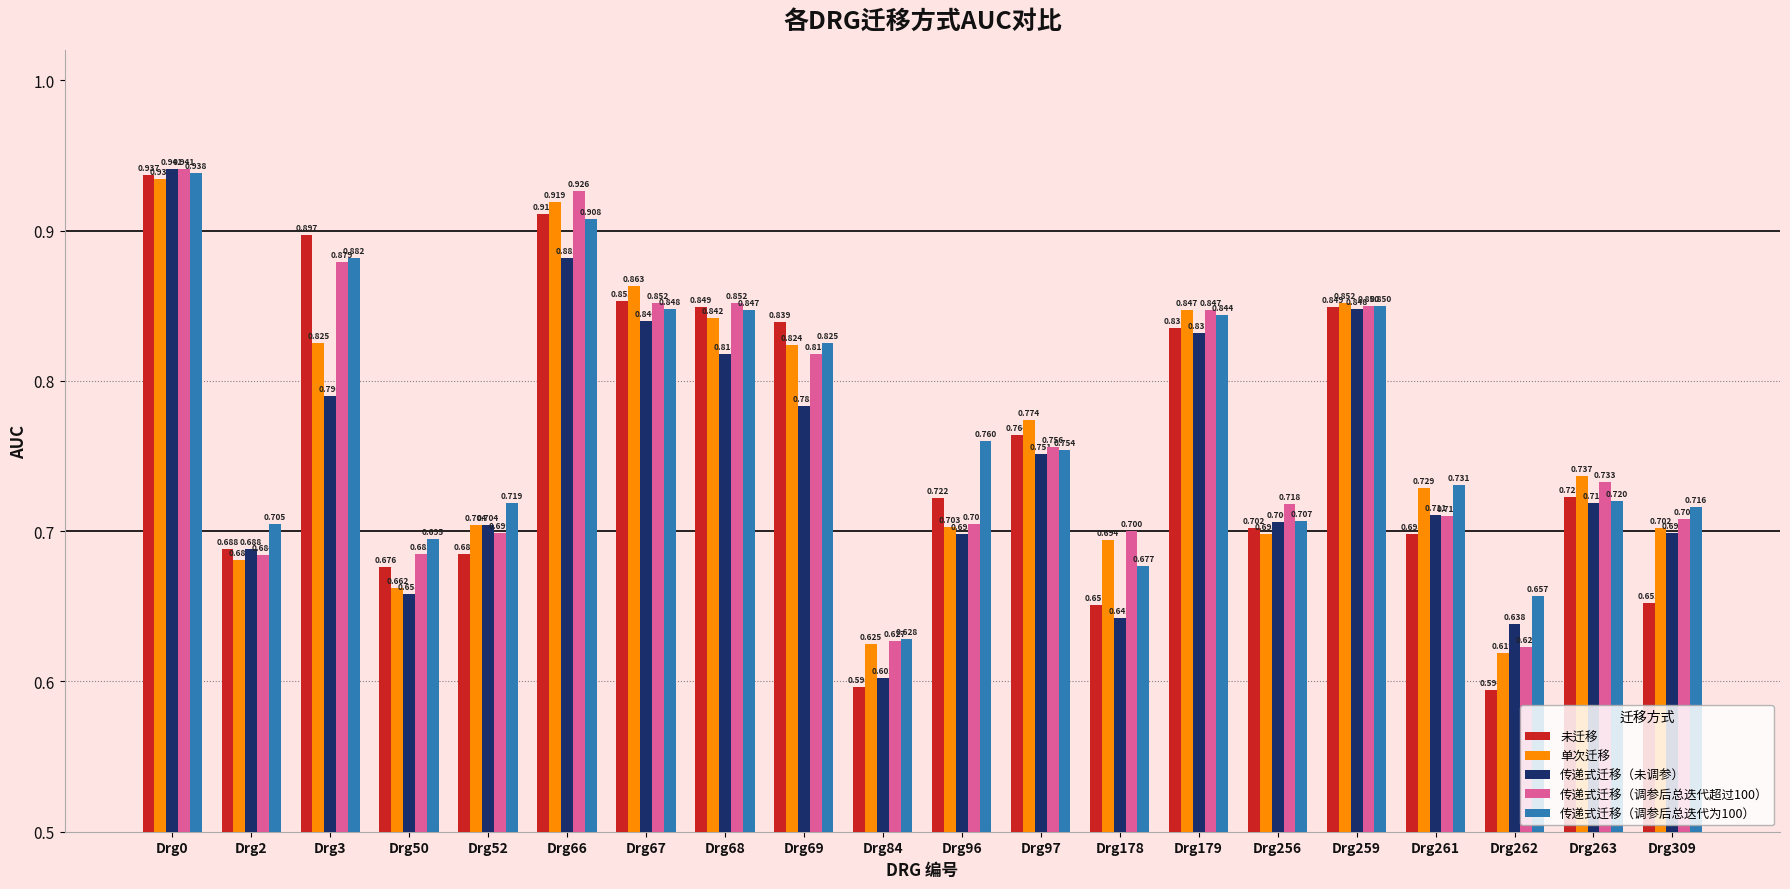

Is the value of 传递式迁移（调参后总迭代为100） at Drg69 greater than the value of 单次迁移 at Drg309?

Yes